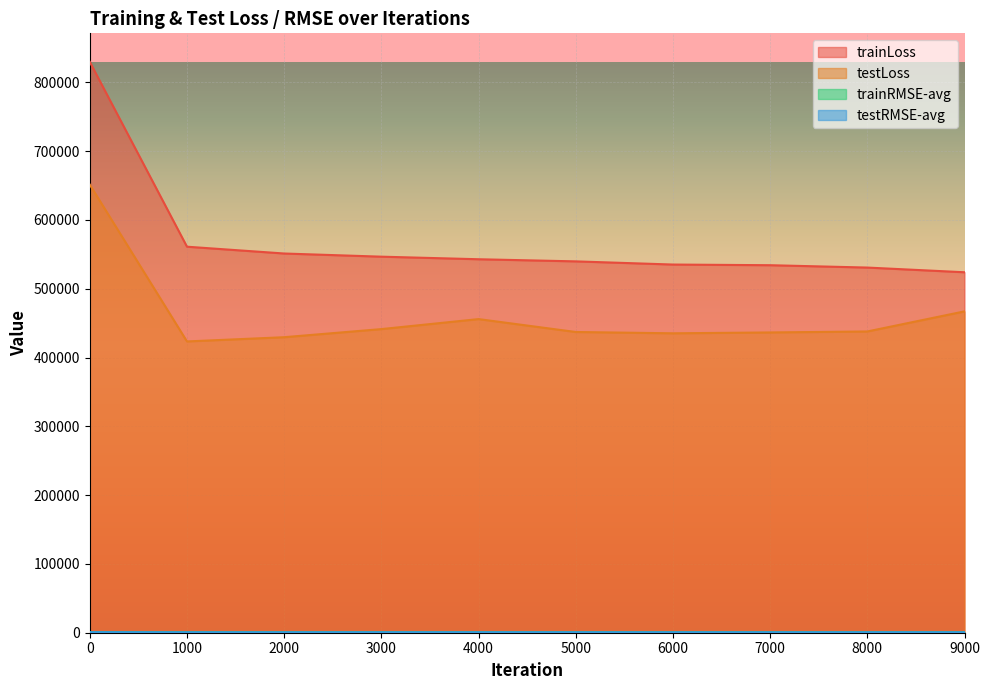

What is the smallest value displayed?

650.7